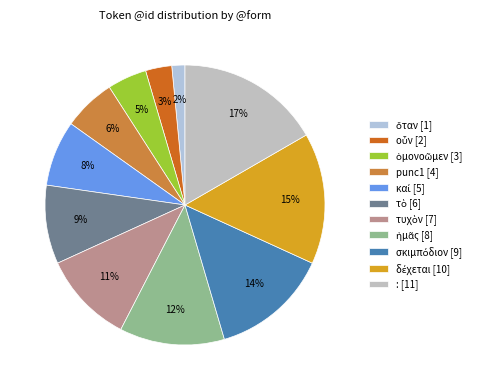

How many segments does this pie chart have?

11